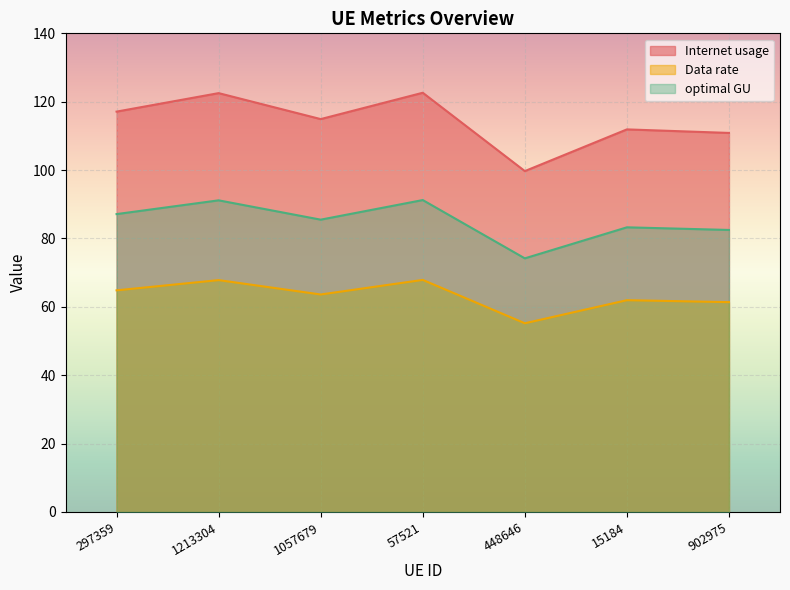

Which has a higher value, 1213304 or 297359?

1213304